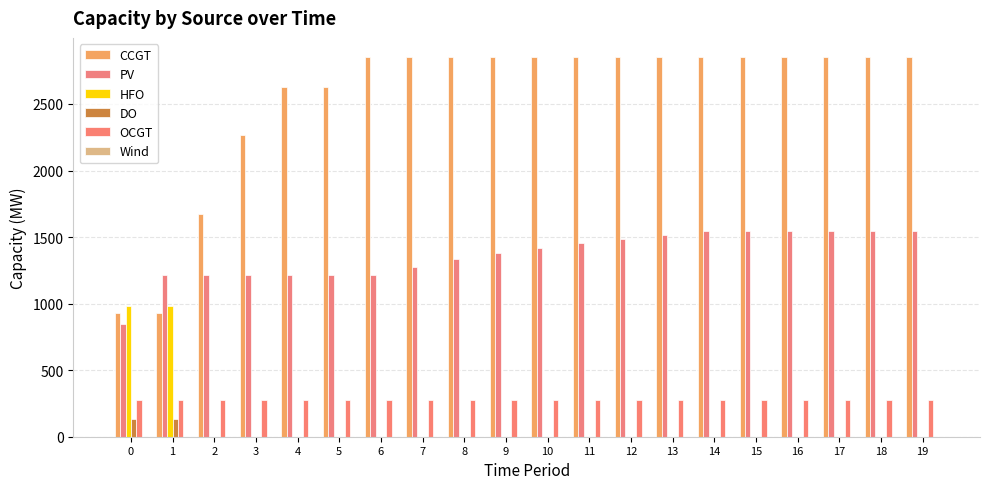

The value of DO at 13 is 0. True or false?

True